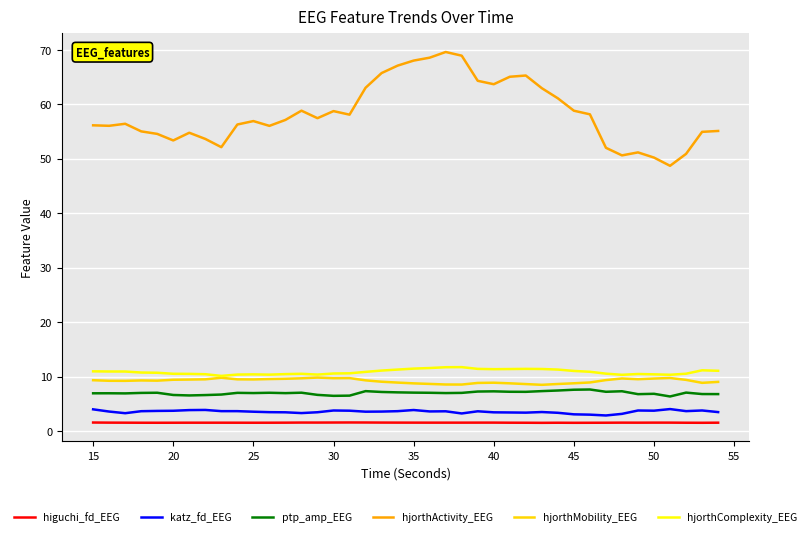

Which series has the largest range (max minus min)?

hjorthActivity_EEG